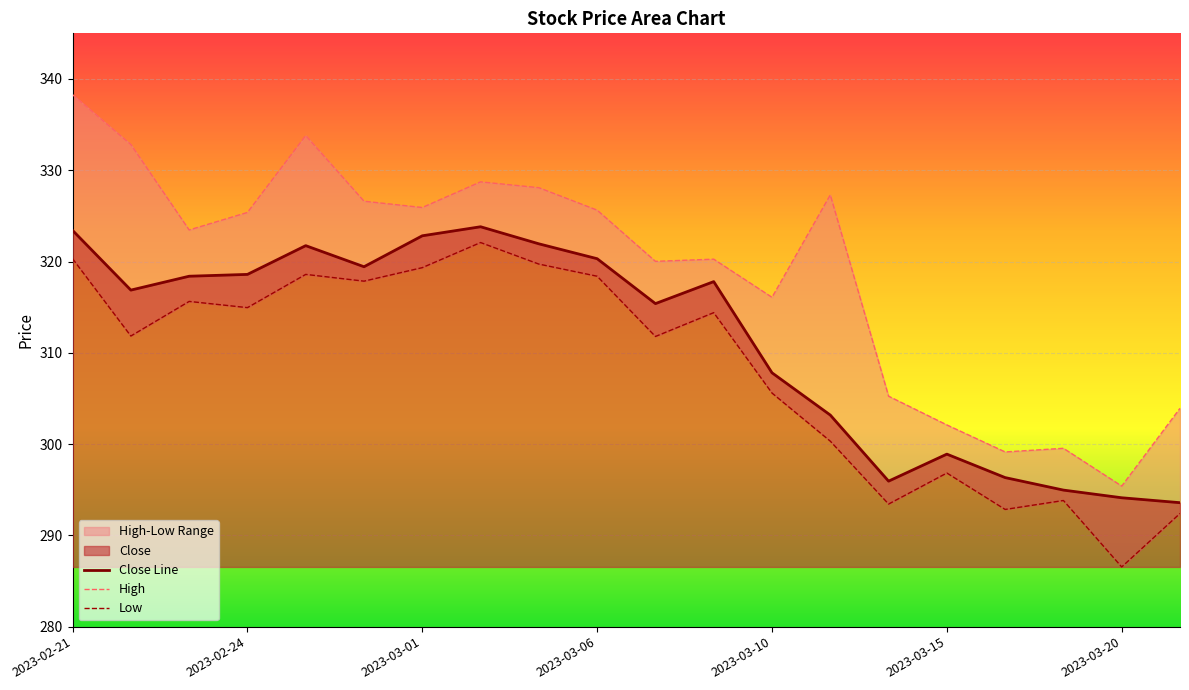

In Close Line, how many points are higher than both neighbors (excluding endpoints)?

4